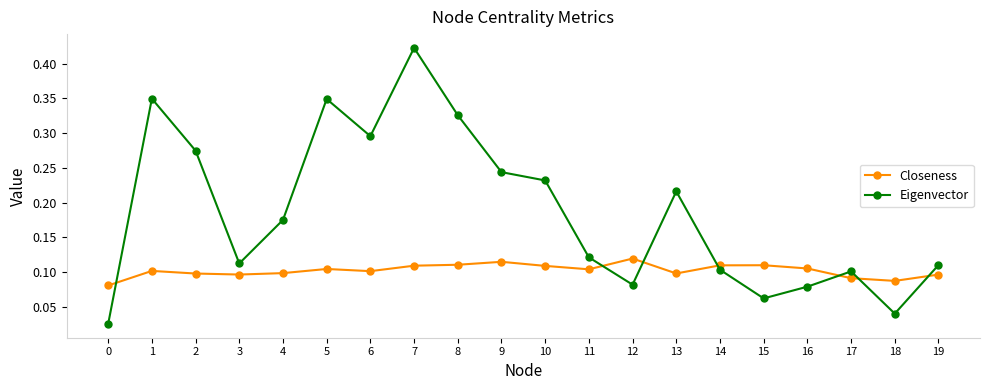

What is the sum of all Closeness values?

2.0